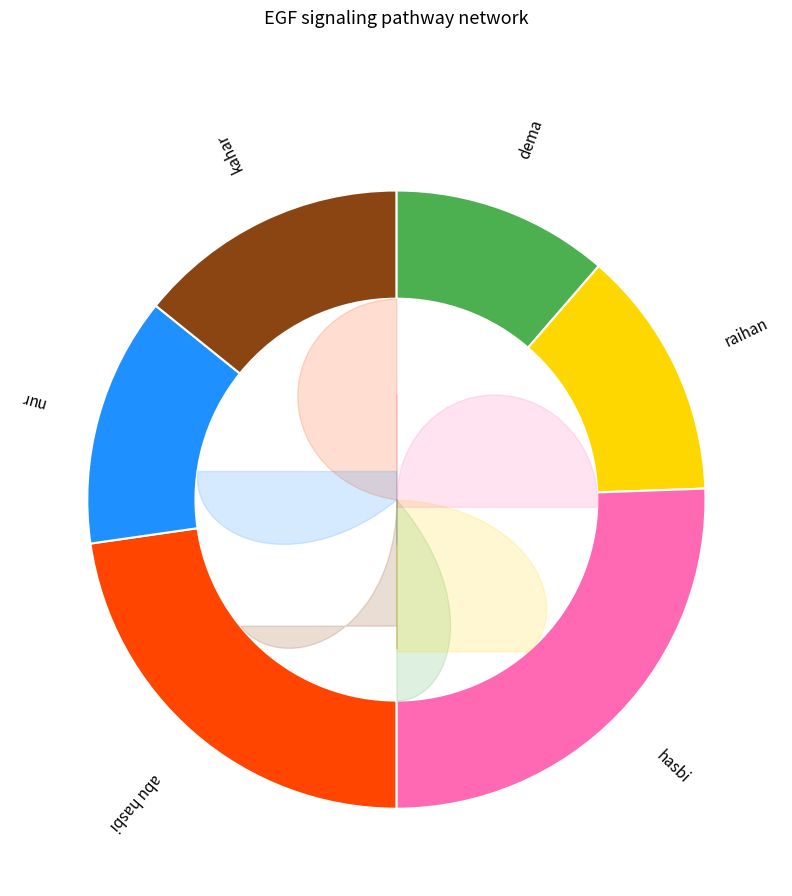

Is there any slice that represents more than half of the pie?

No